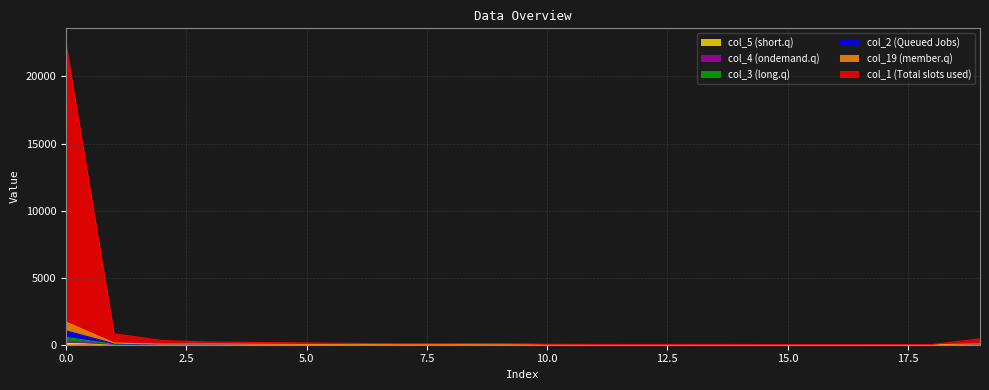

At 7, list the series in order from smallest to largest.

col_5, col_4, col_3, col_2, col_19, col_1